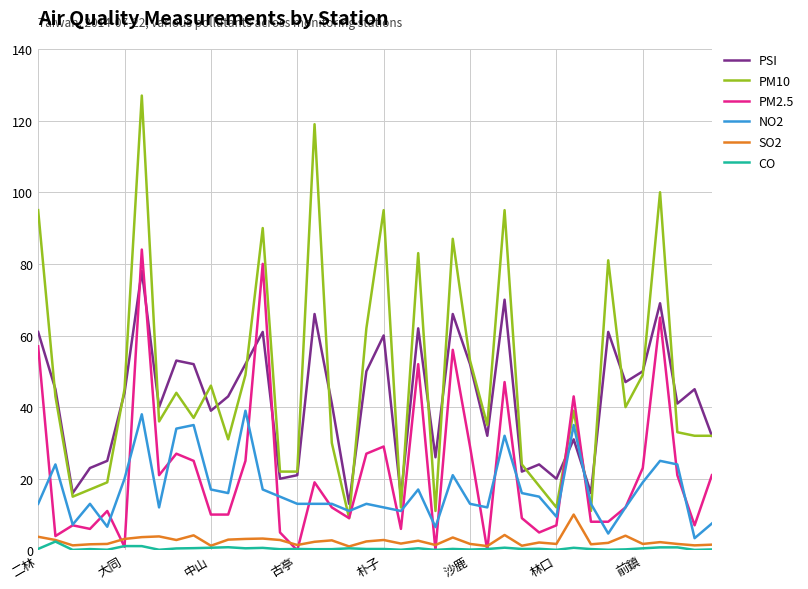

List the series in order of their peak value, highest first.

PM10, PM2.5, PSI, NO2, SO2, CO